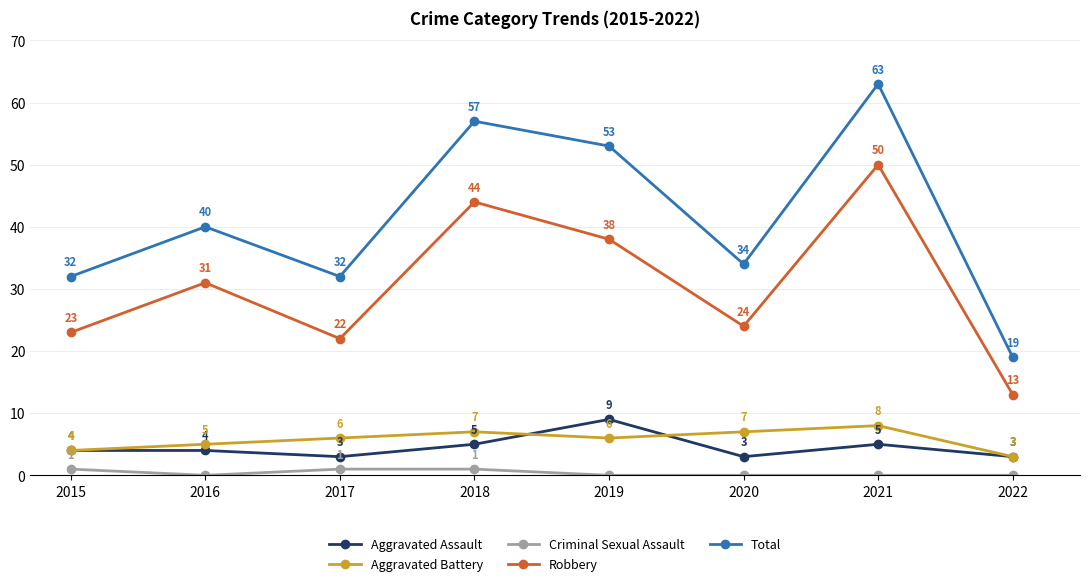

What is the difference between the maximum and minimum values in the Aggravated Assault series?

6